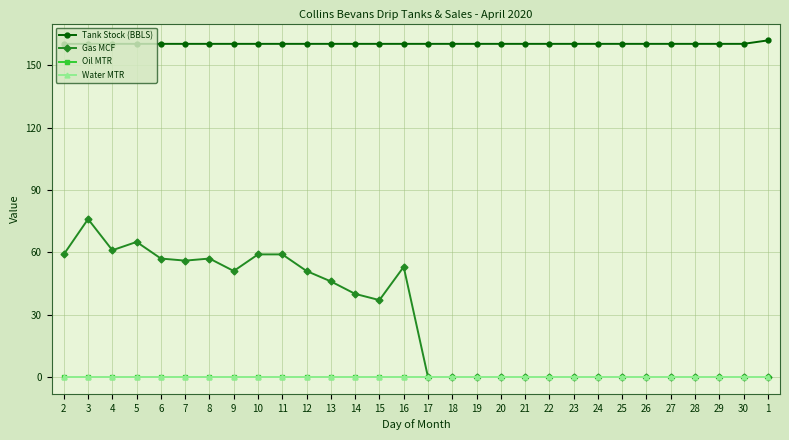

What is the label of the 12th point from the right?

20